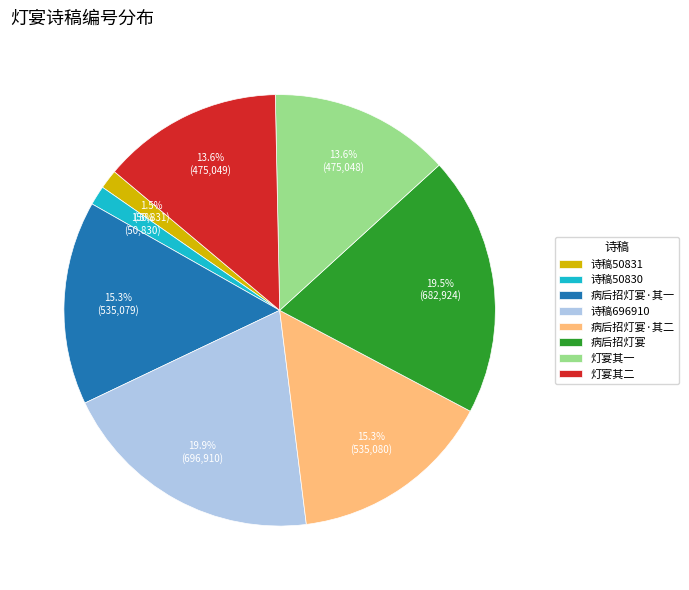

Is 病后招灯宴·其一 the majority of the pie?

No